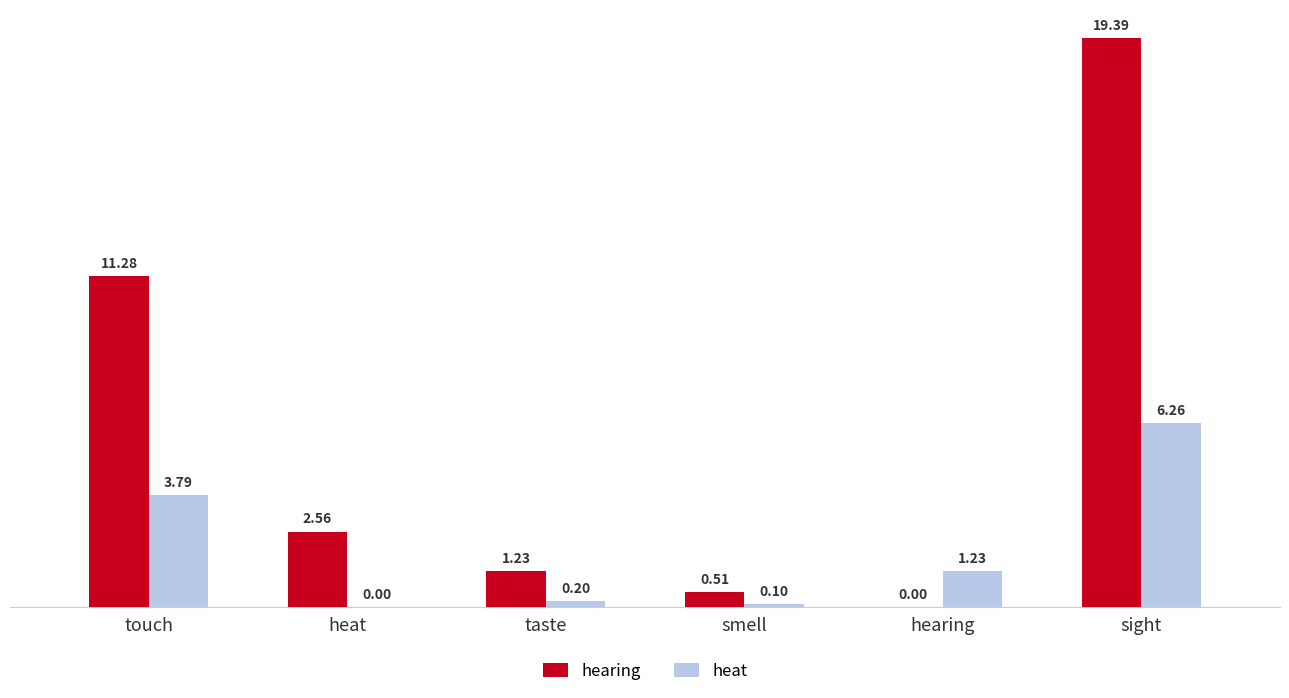

At which label does hearing first exceed 2?

touch